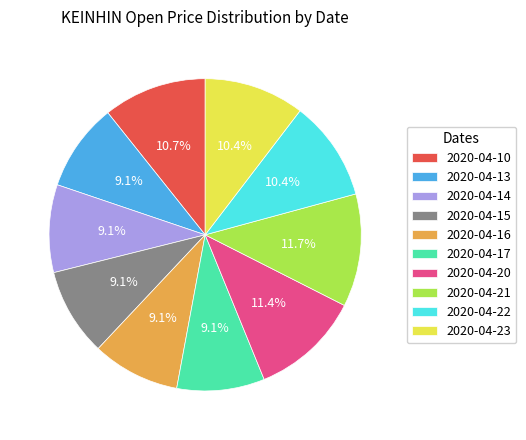

Is there any slice that represents more than half of the pie?

No